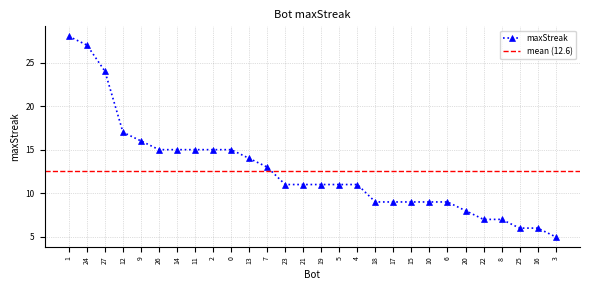

What is the change in value from 6 to 16?

-3